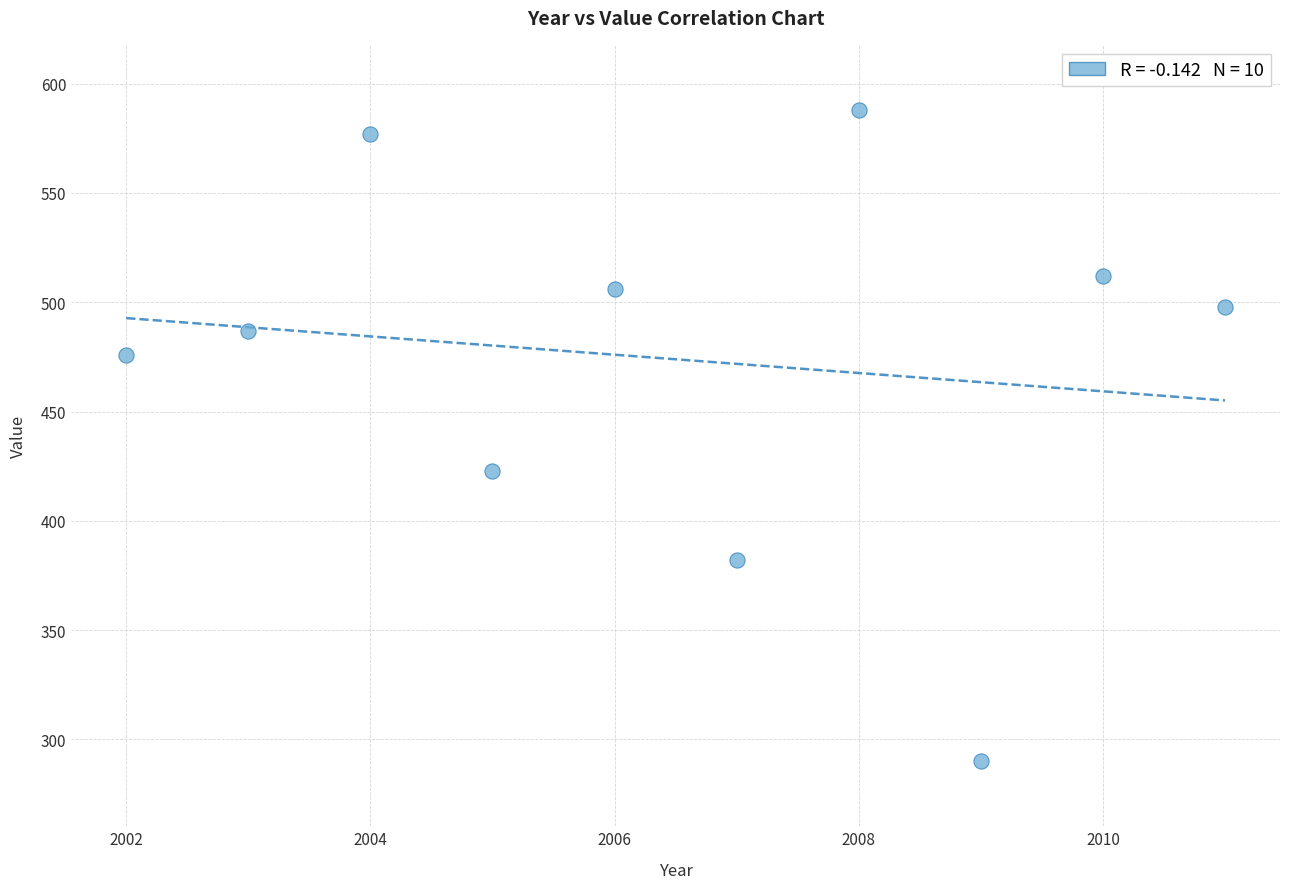

What Y value in the scatter plot is closest to 439?

423